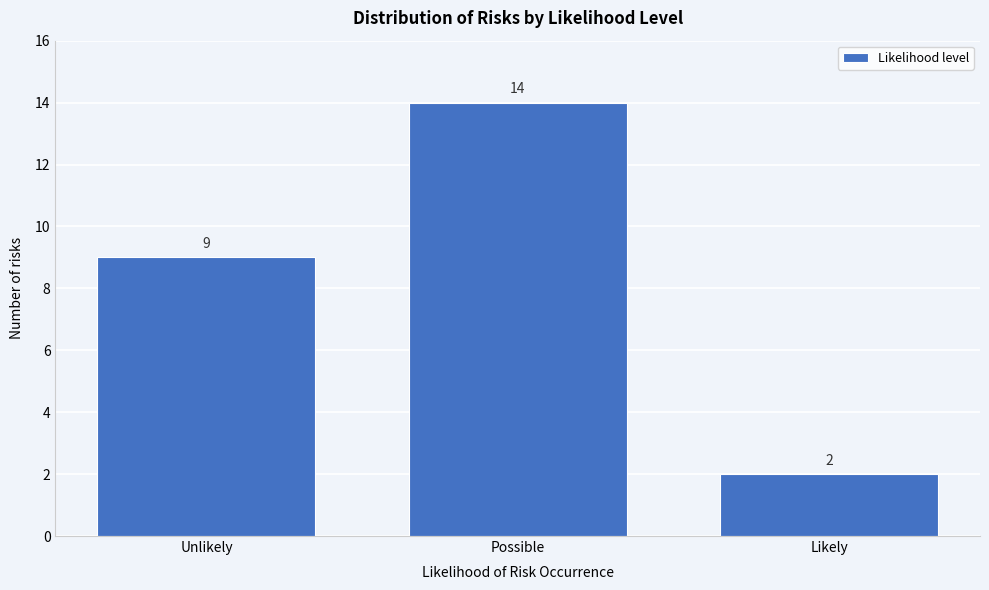

Reading left to right, transcribe all the data shown in this chart.

Unlikely=9	Possible=14	Likely=2